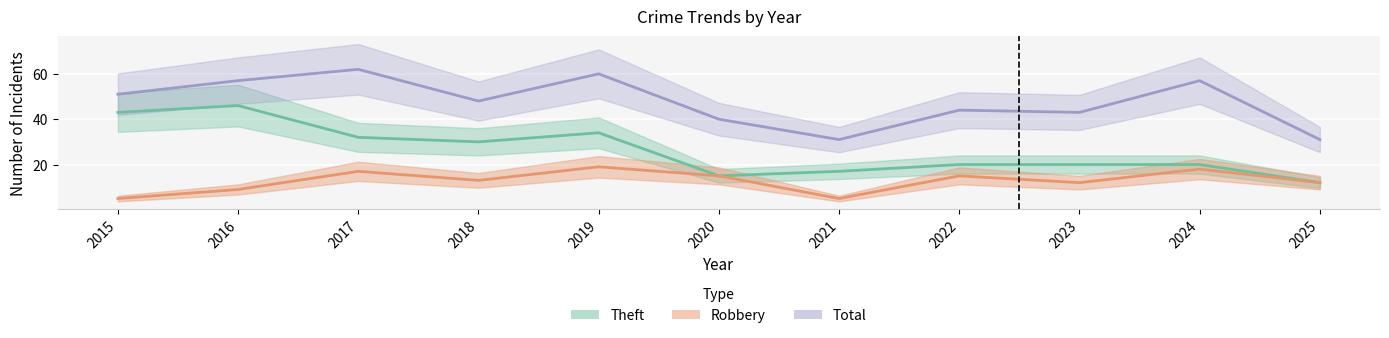

What is the lowest value of the Robbery series?

5